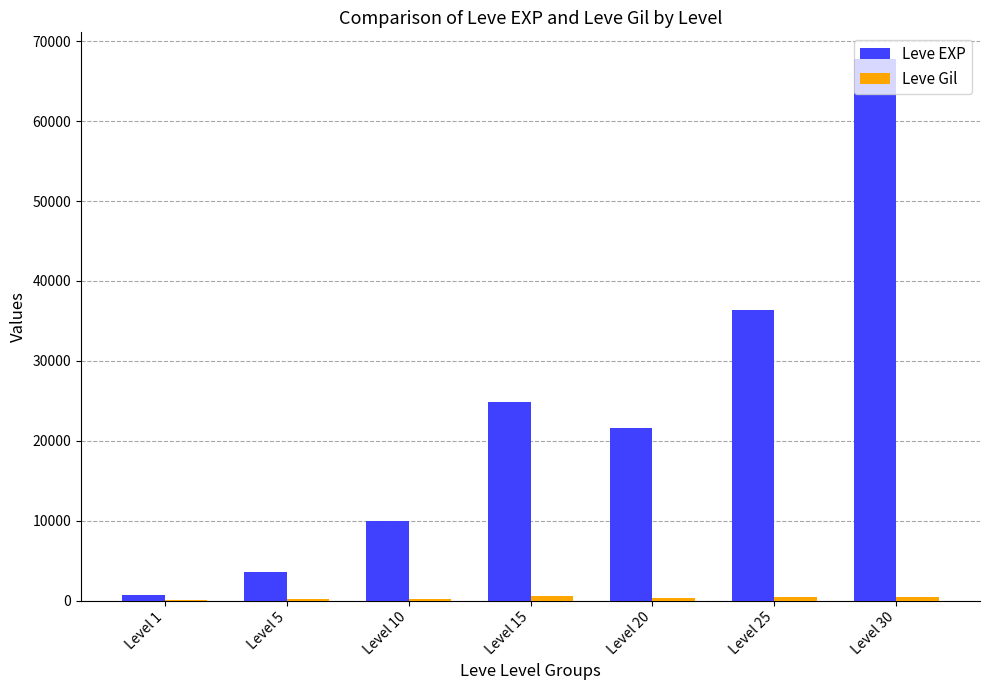

Which series changed the most between Level 10 and Level 15?

Leve EXP